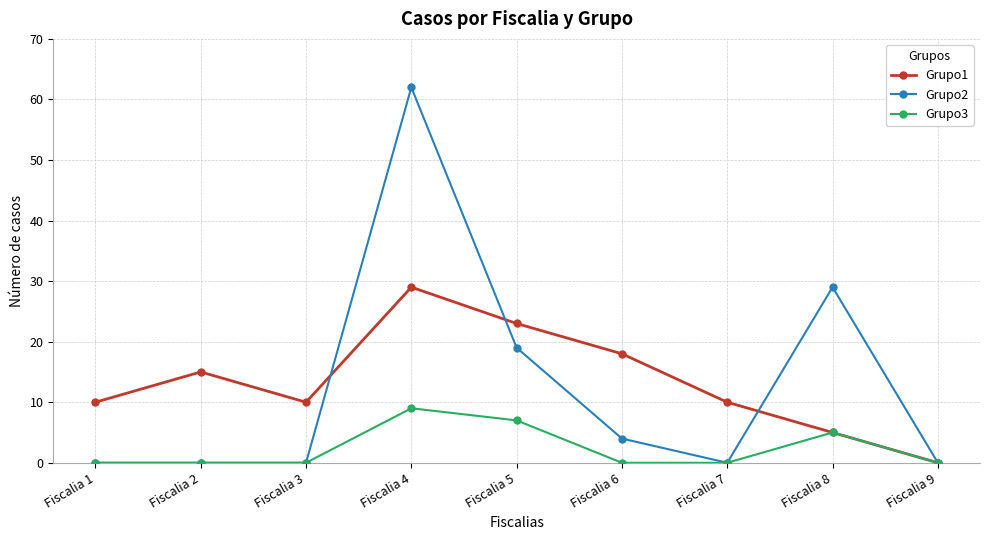

Reading right to left, what are all the values shown in this chart?

Grupo1: 0	5	10	18	23	29	10	15	10
Grupo2: 0	29	0	4	19	62	0	0	0
Grupo3: 0	5	0	0	7	9	0	0	0